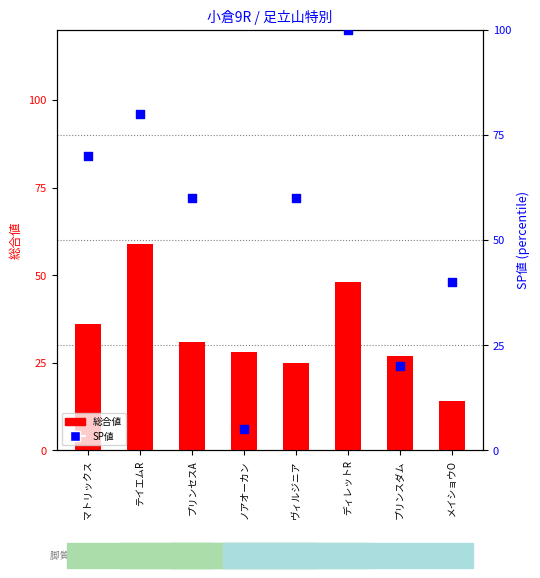

Which series reaches the minimum Y coordinate?

SP値